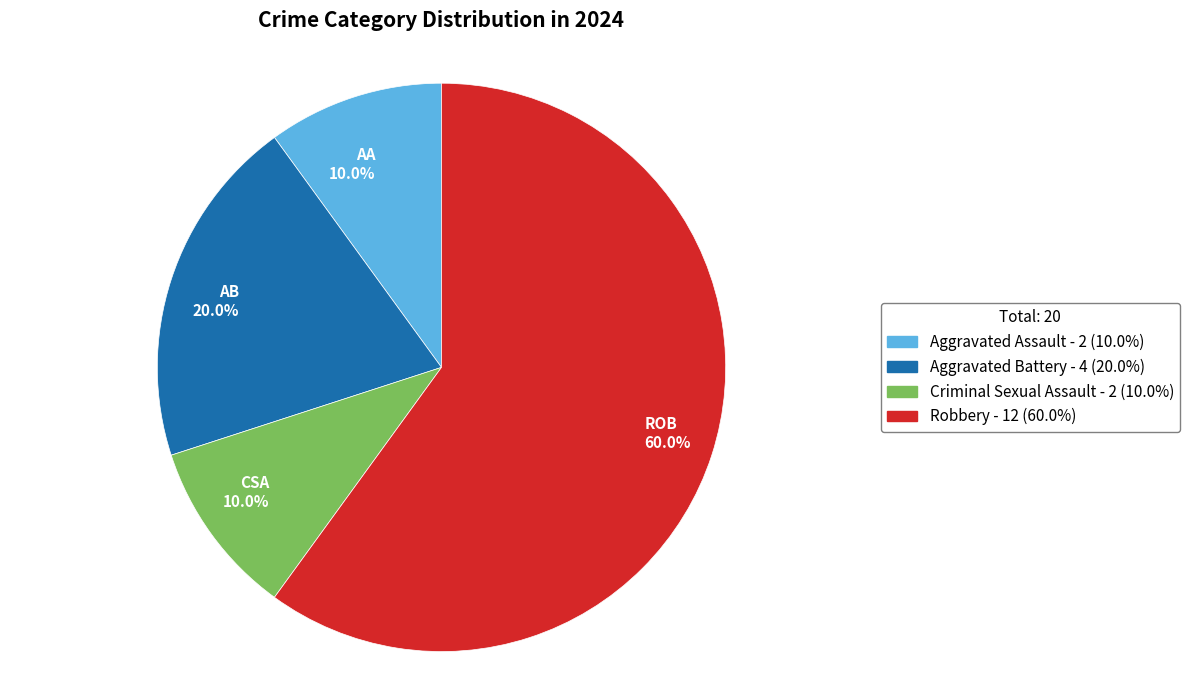

Is the sum of AB 20.0% and AA 10.0% greater than half?

No